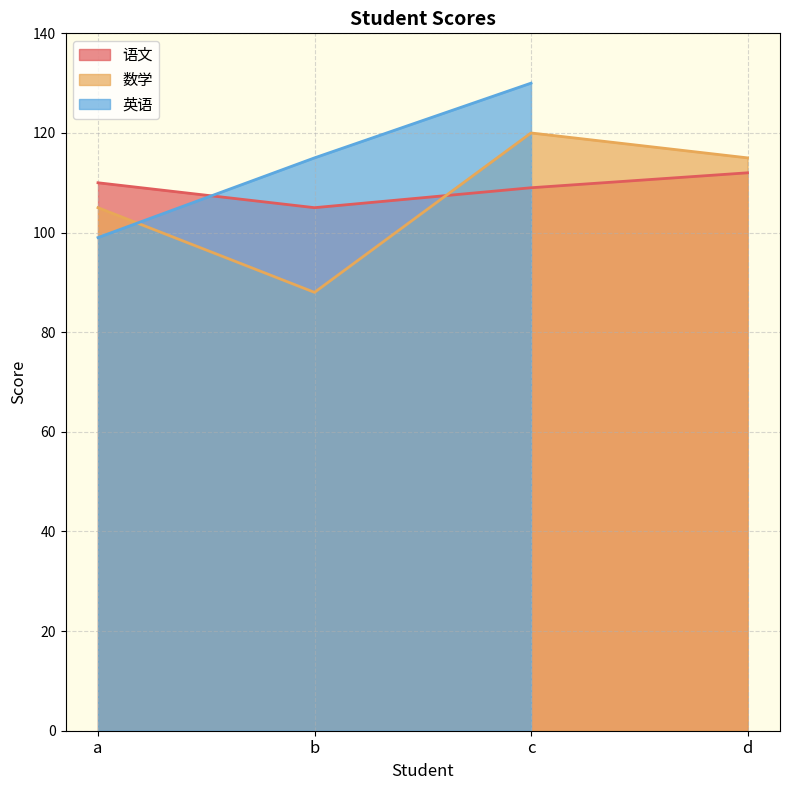

The value of 语文 at a is 70. True or false?

False